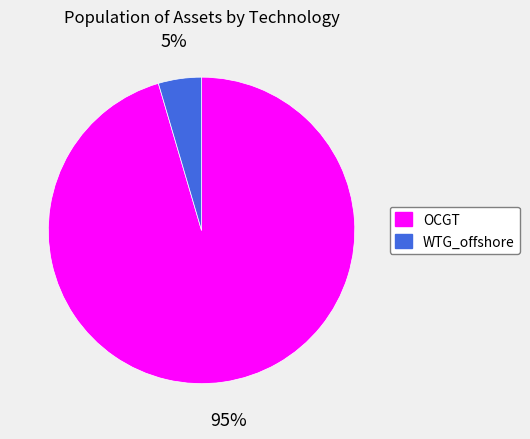

To the nearest percent, what is the average slice percentage?

50%